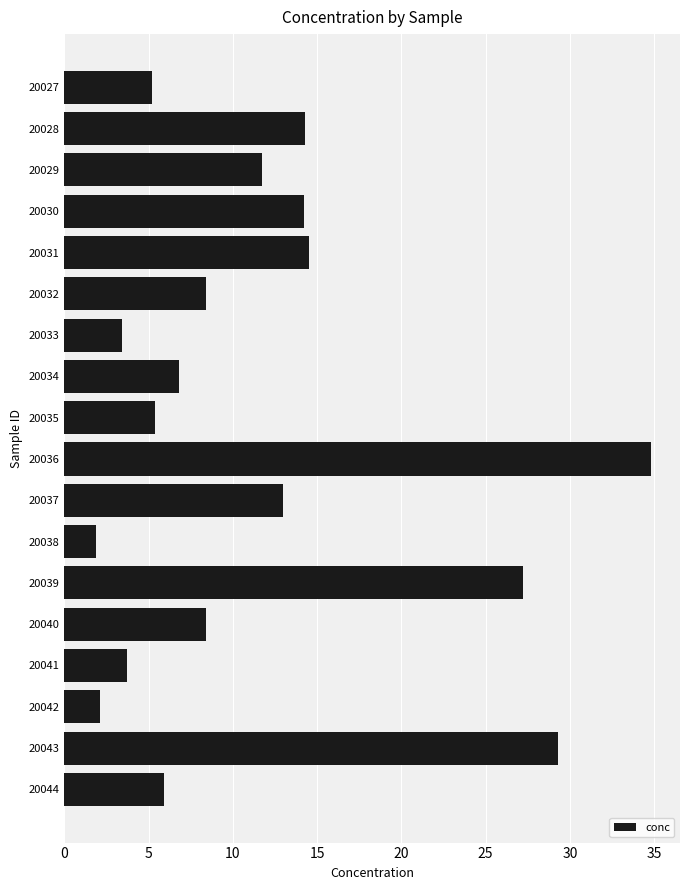

What is the average value?

11.7